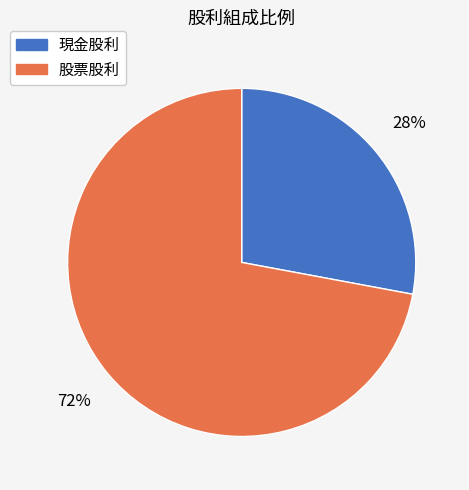

To the nearest percent, what is the difference between the 股票股利 and 現金股利 slice percentages?

44%